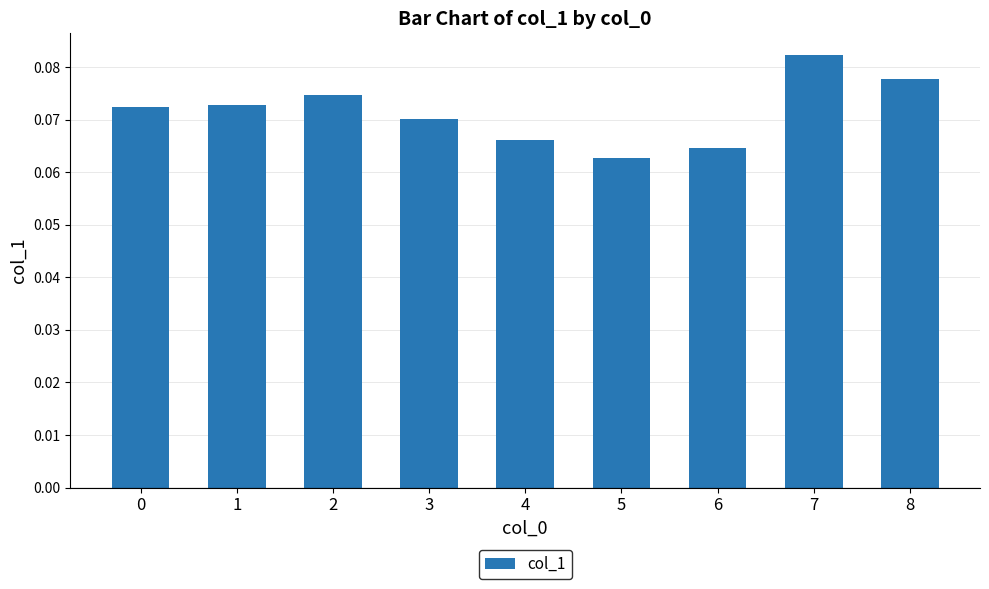

At which category does the chart reach its minimum across all series?

5